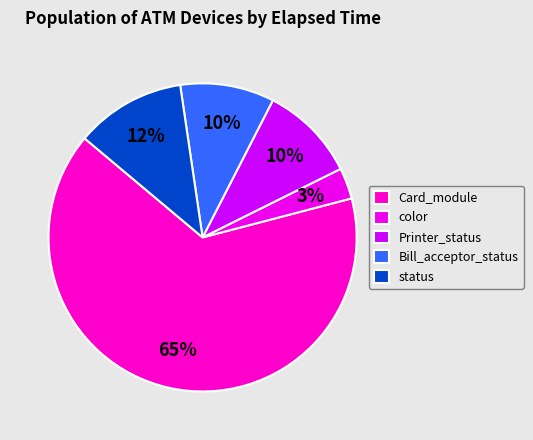

How many segments does this pie chart have?

5